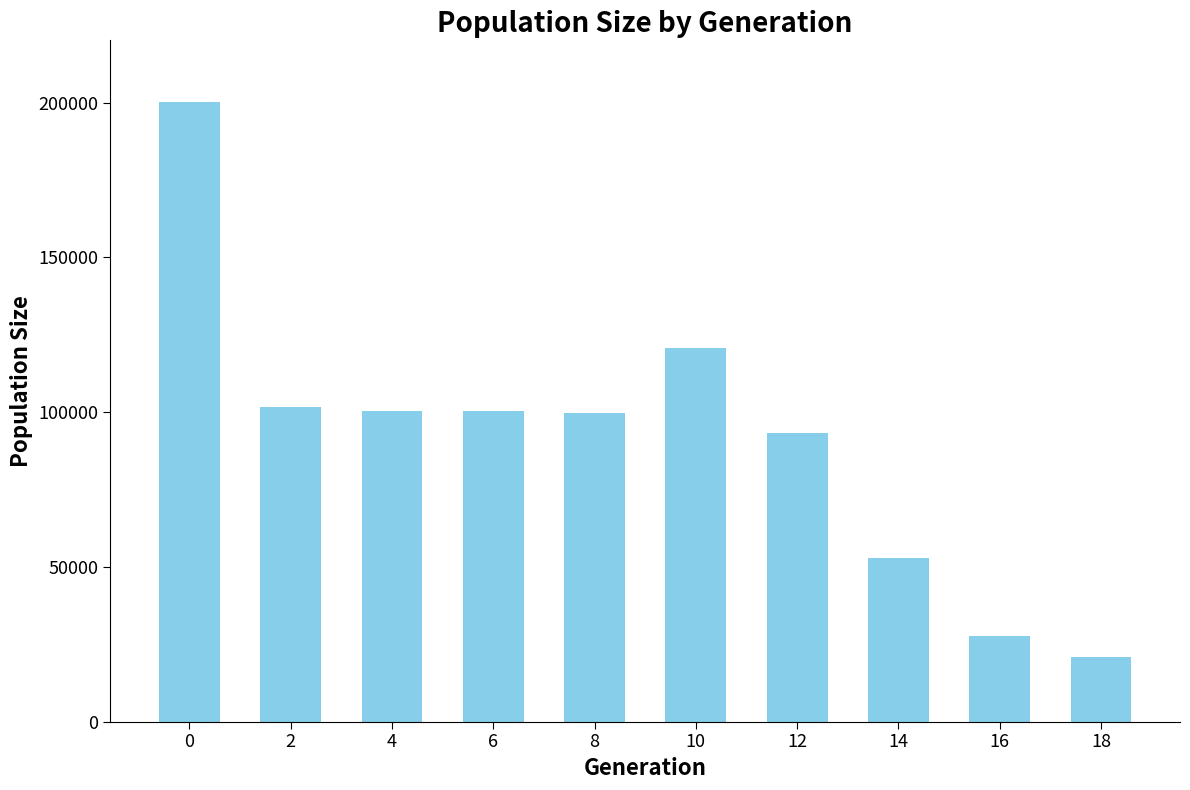

What is the smallest value displayed?

21047